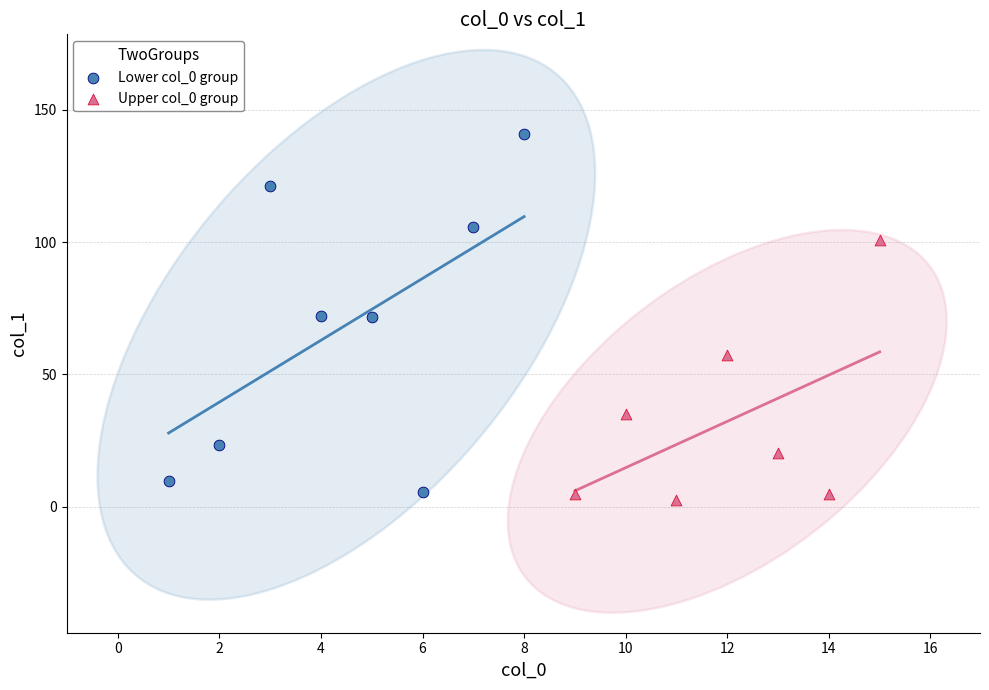

What are all the series names shown in the legend?

Lower col_0 group, Upper col_0 group